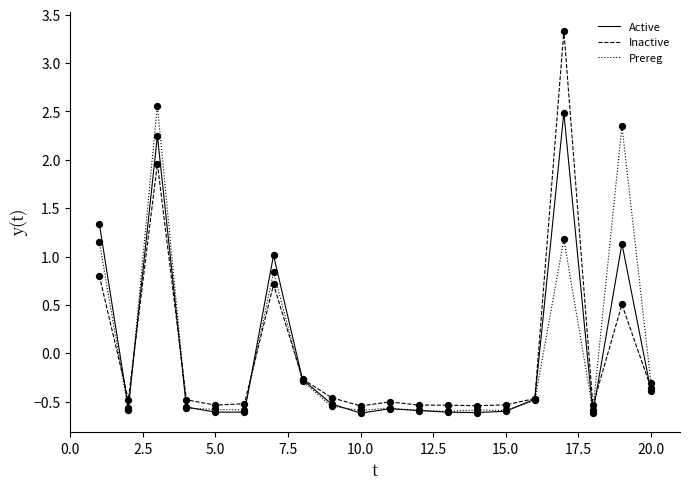

What is the maximum value for Inactive?

3.3